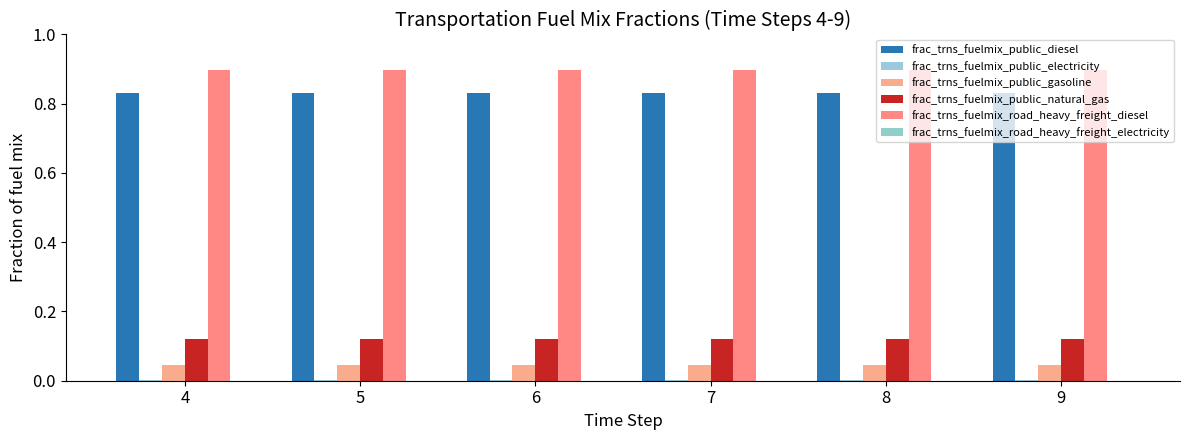

What is the greatest value displayed?

0.9